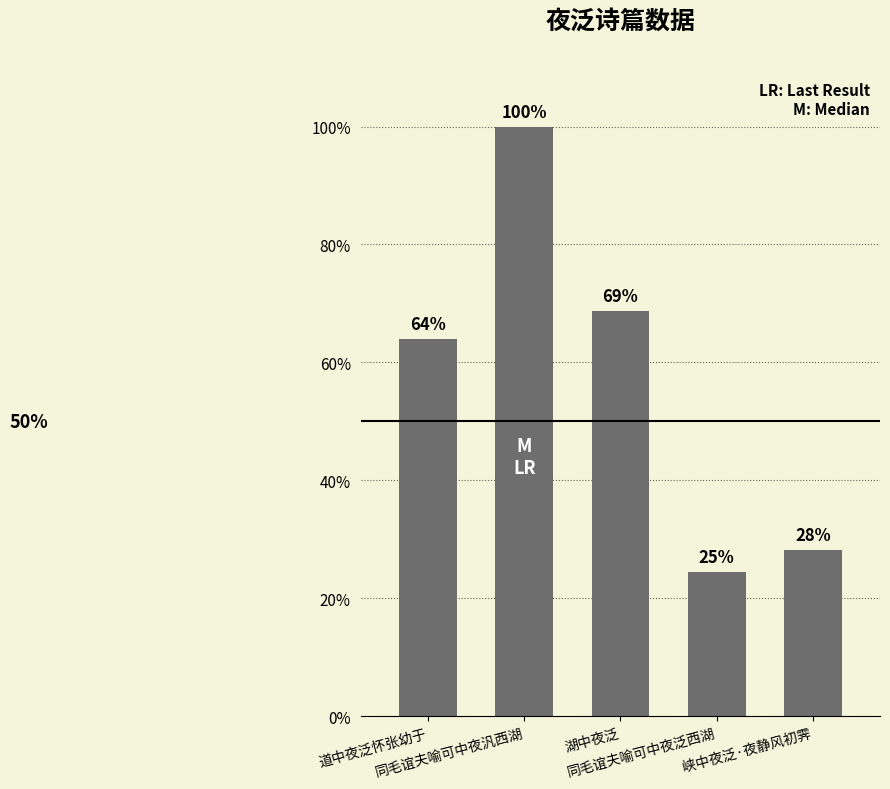

Are the bars horizontal?

No